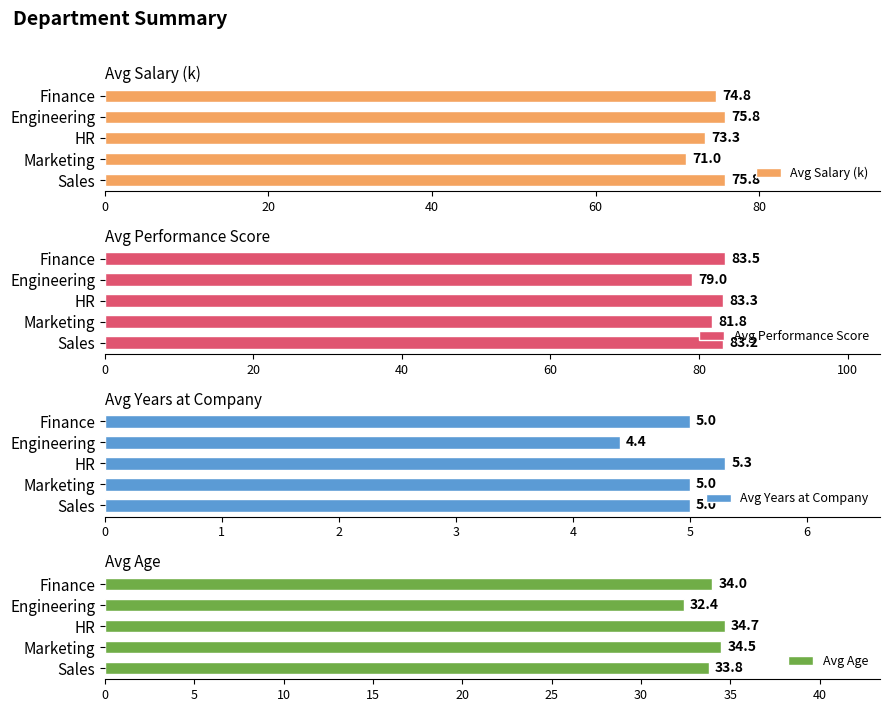

What is the average value of the Avg Age series?

33.9